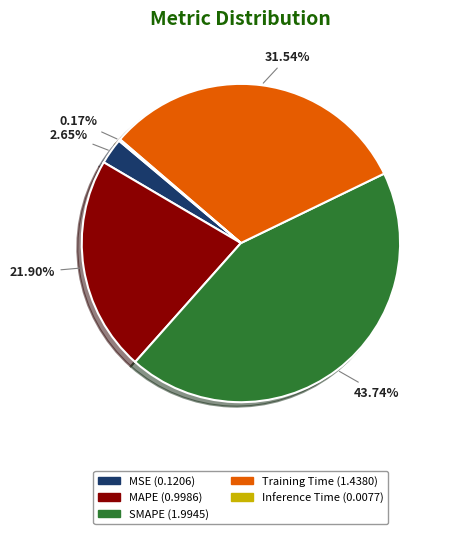

Combined, do Training Time and SMAPE account for over 50%?

Yes